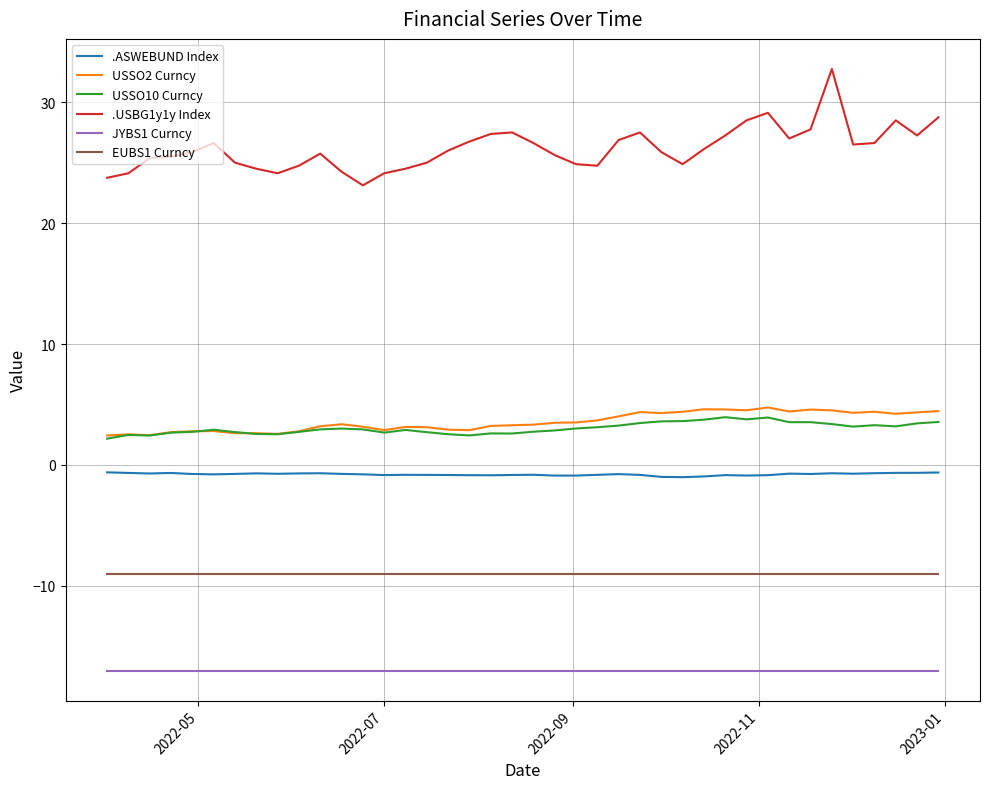

How many lines are shown in the chart?

6